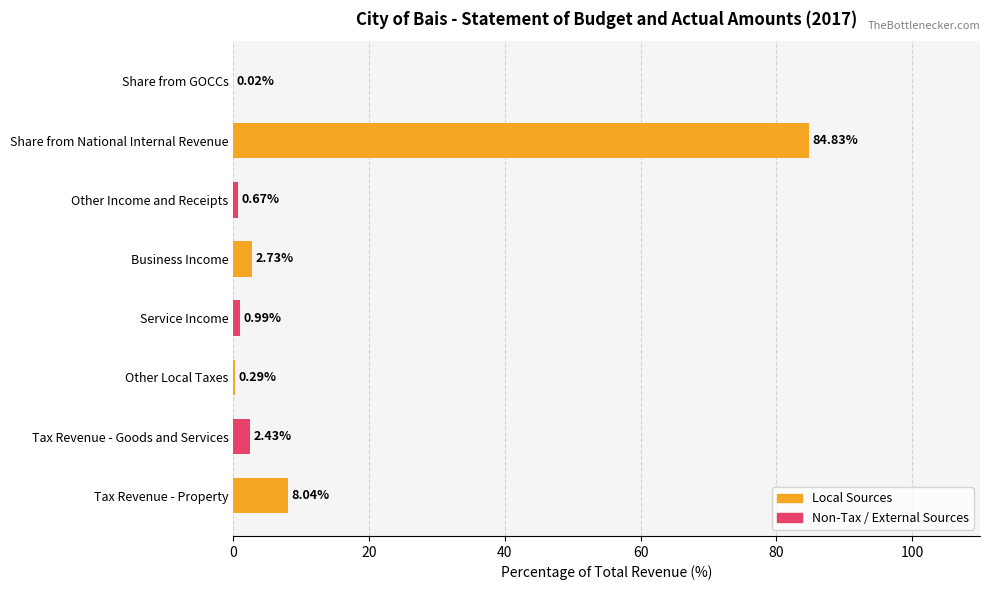

Between Tax Revenue - Goods and Services and Share from GOCCs, which is larger?

Tax Revenue - Goods and Services